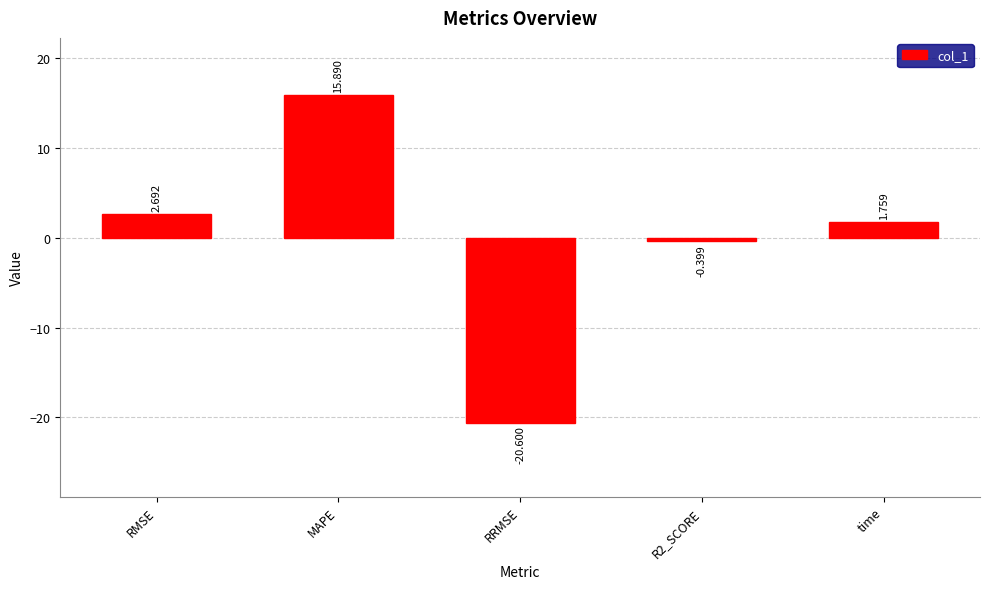

What is the difference between the maximum and minimum values?

36.5